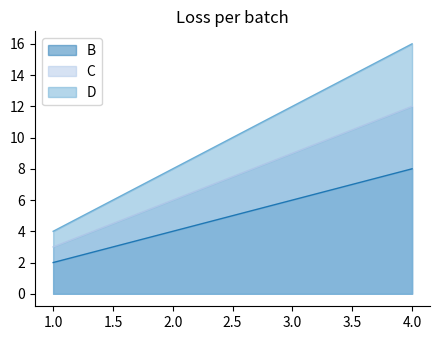

What is the total value across all series at 3.0?

27